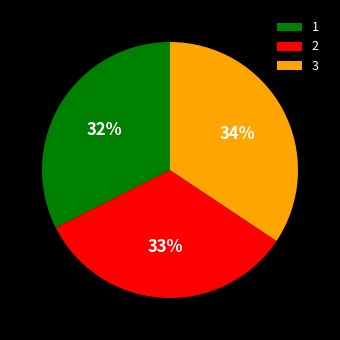

True or false: 2 accounts for 27% of the total.

False